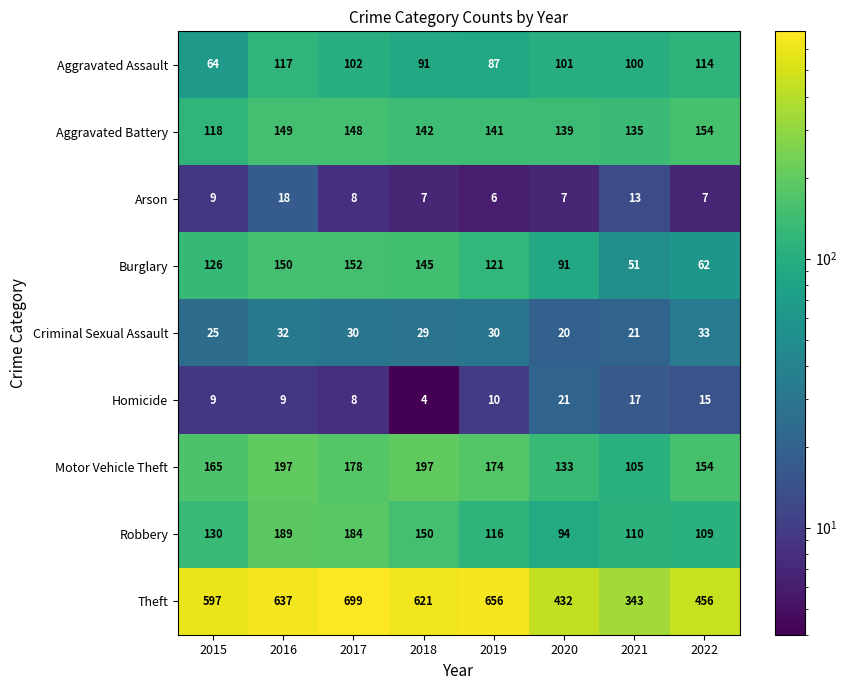

Rank the series by their maximum value, from lowest to highest.

Arson, Homicide, Criminal Sexual Assault, Aggravated Assault, Burglary, Aggravated Battery, Robbery, Motor Vehicle Theft, Theft